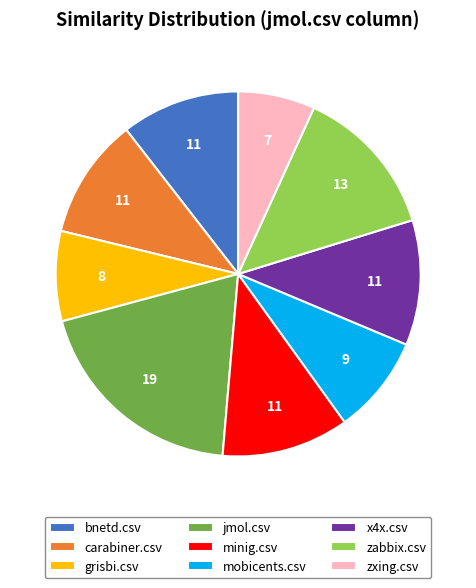

What is the ratio of the value at grisbi.csv to the value at jmol.csv?

0.4